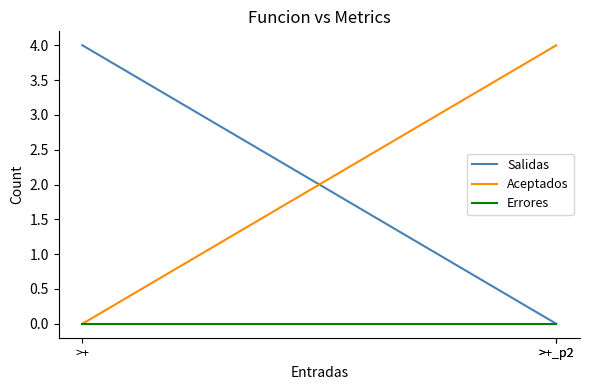

Which series changed the most between >+_p2 and >+?

Salidas